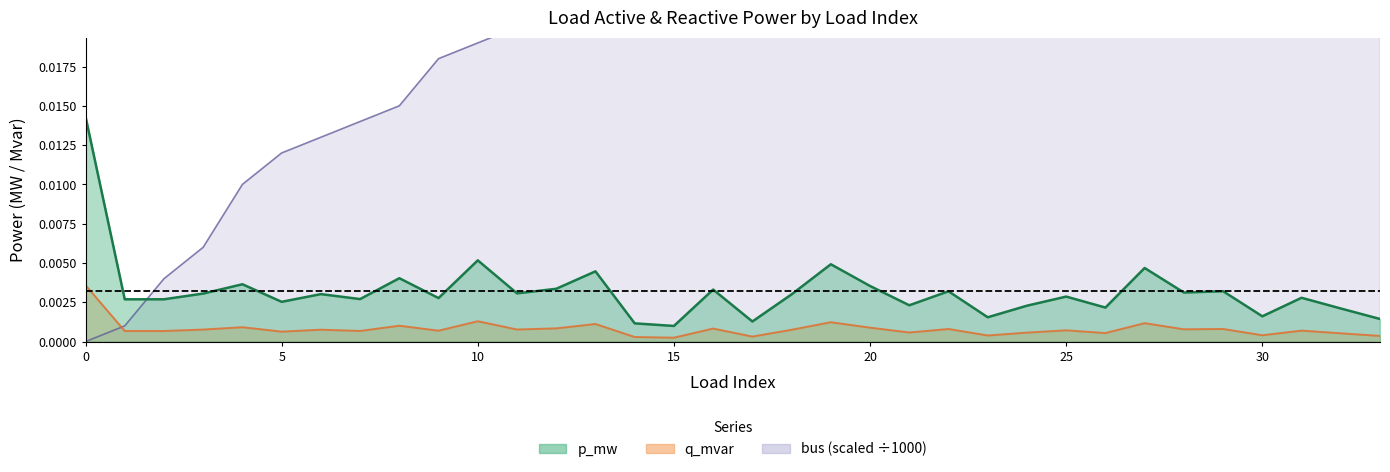

Is the value of p_mw at 23 greater than the value of bus at 18?

No